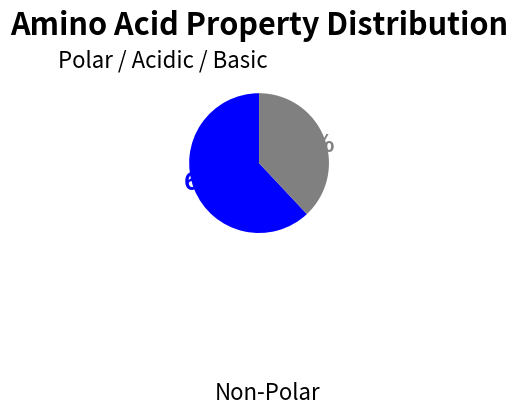

How many slices are in this pie chart?

2